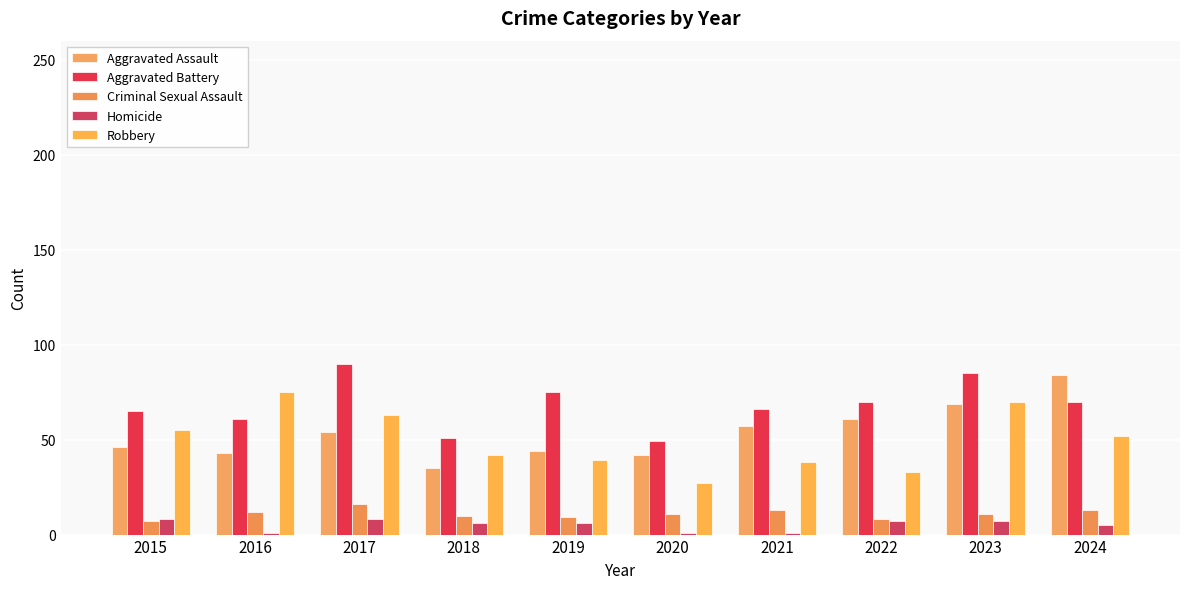

How many bars are there in each group?

5